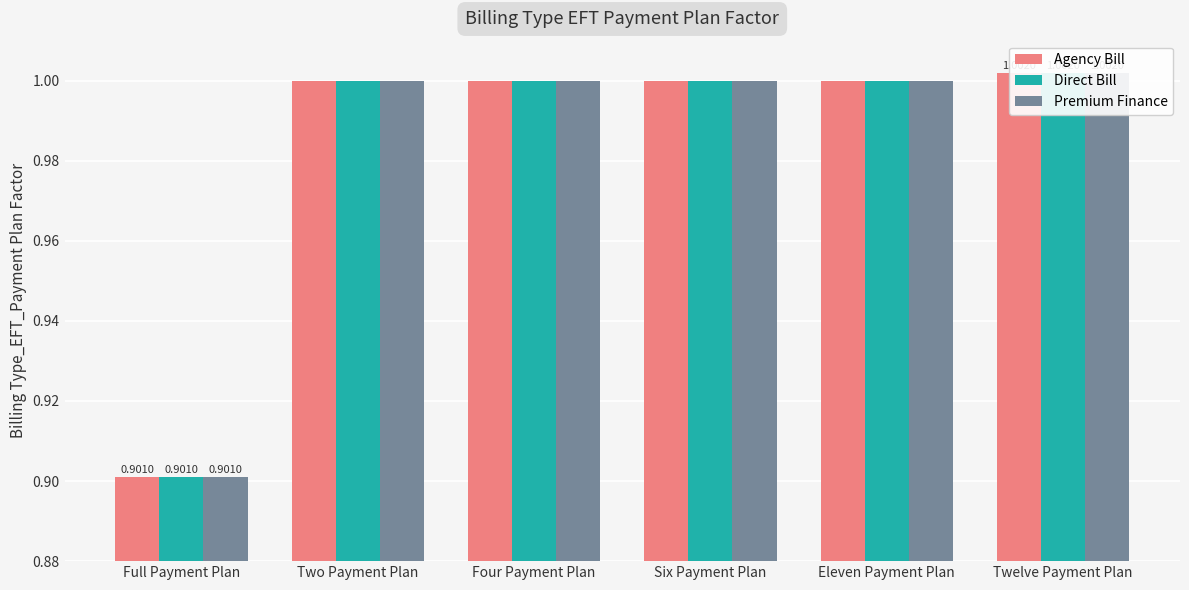

At how many categories does at least one series exceed 0?

6